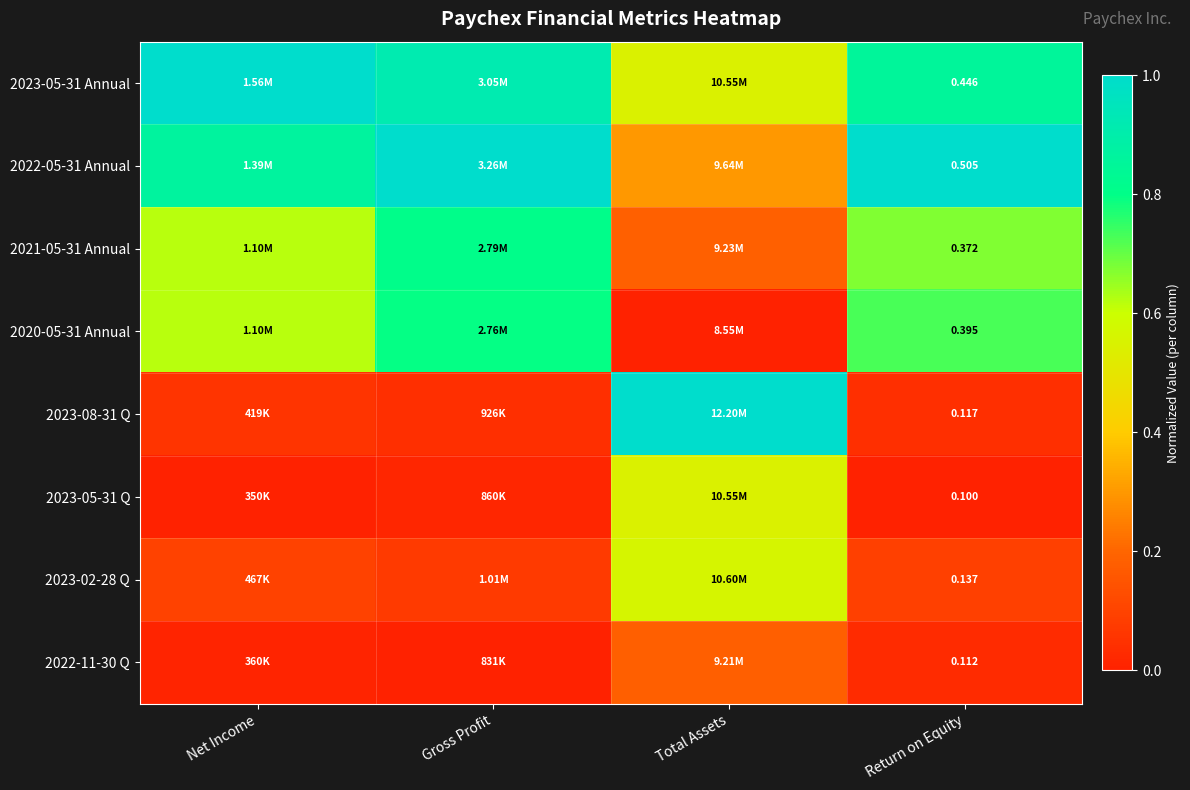

At which category is the sum across all series the highest?

Gross Profit